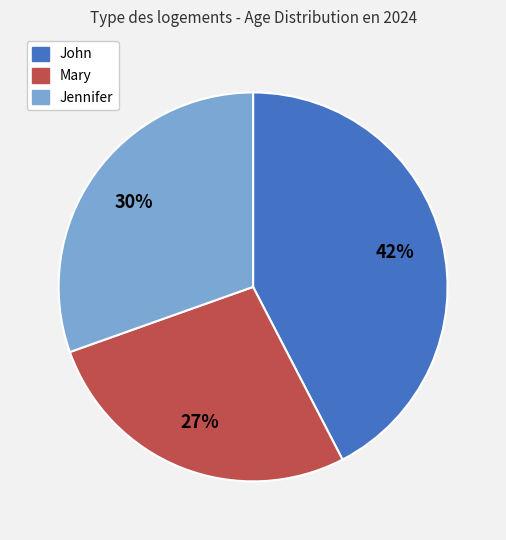

Rank the categories by value from lowest to highest.

Mary, Jennifer, John